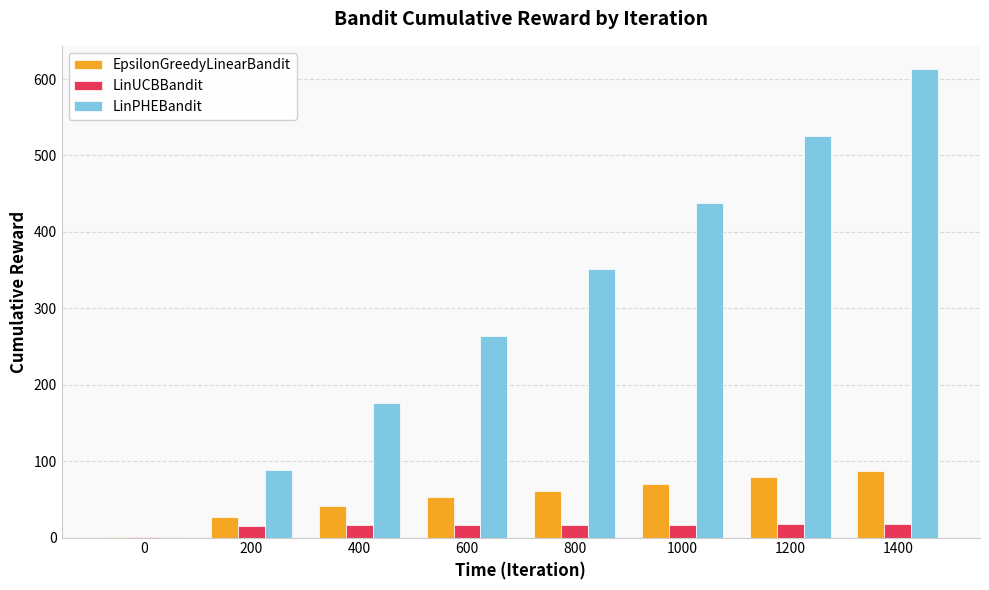

What is the sum of all LinPHEBandit values?

2455.7